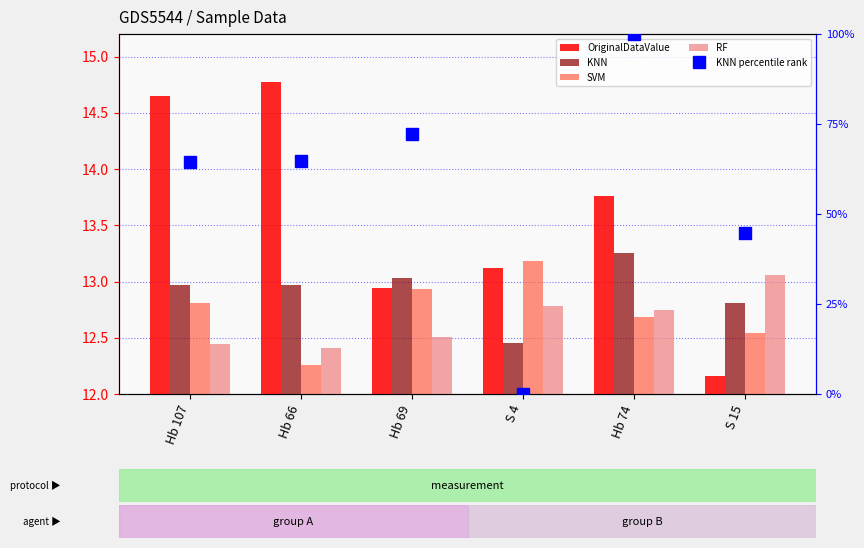

What is the difference between the KNN values at Hb 74 and S 4?

0.8